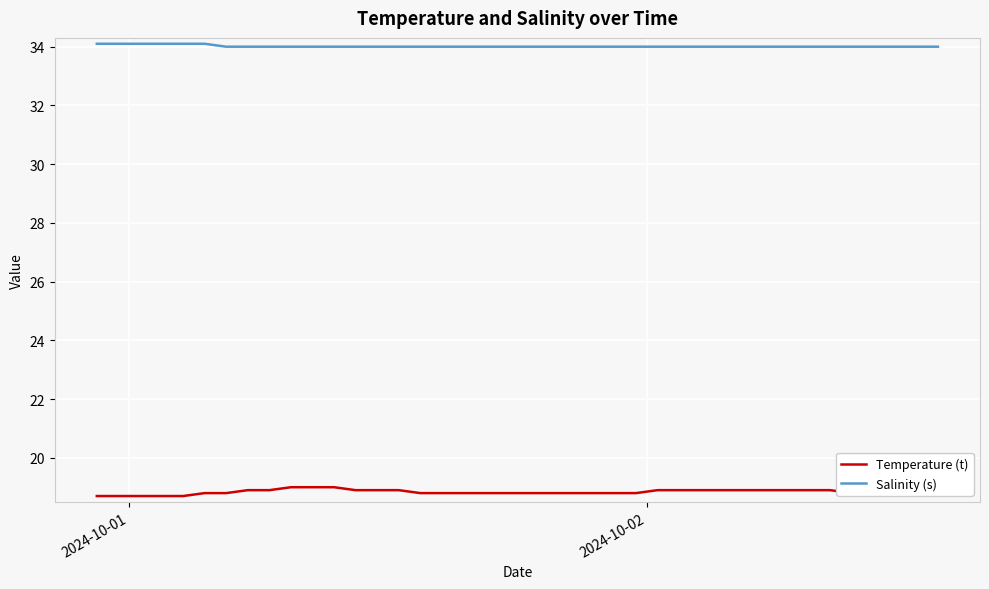

True or false: Temperature (t) and Salinity (s) intersect in this chart.

False